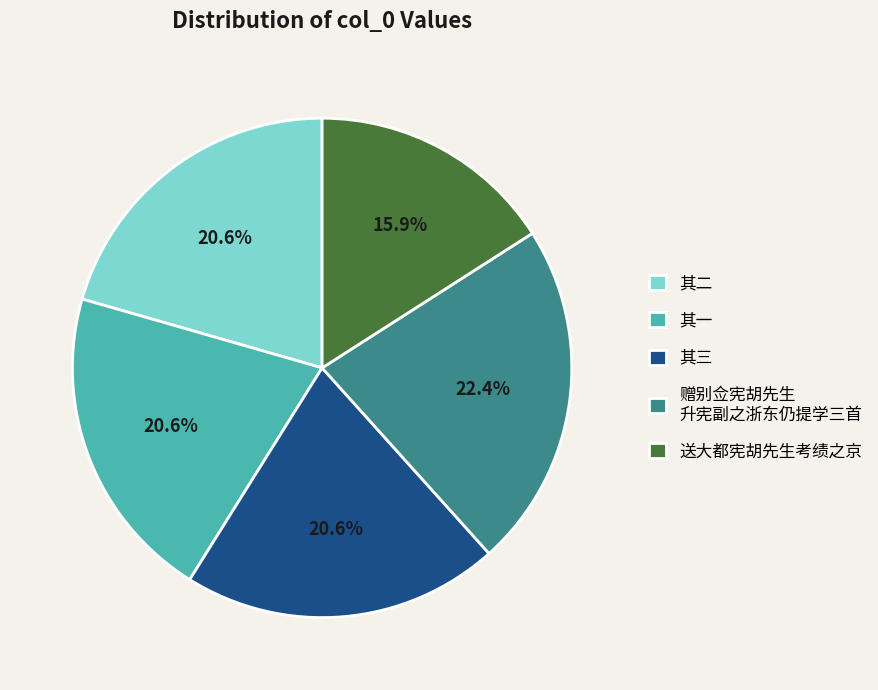

Which has a higher value, 其一 or 赠别佥宪胡先生 升宪副之浙东仍提学三首?

赠别佥宪胡先生 升宪副之浙东仍提学三首